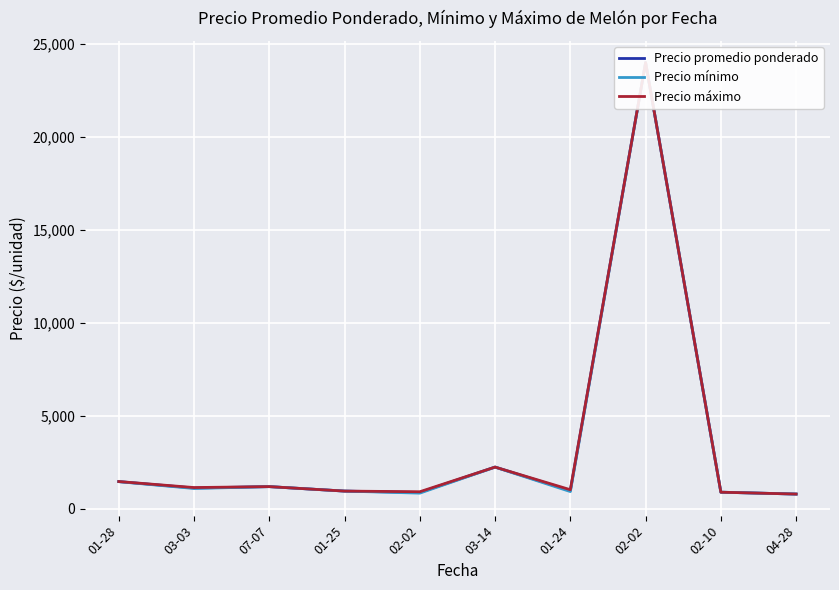

At which category is the sum across all series the highest?

02-02